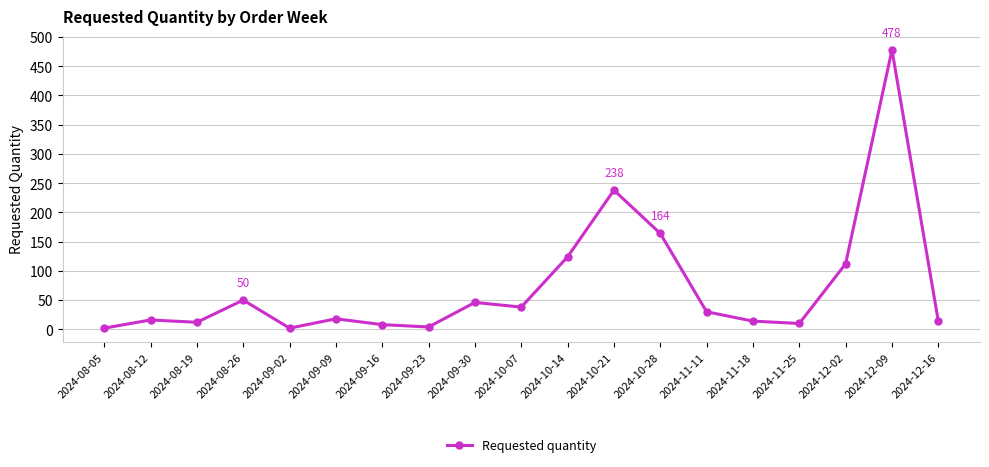

Count the number of categories in the chart.

19